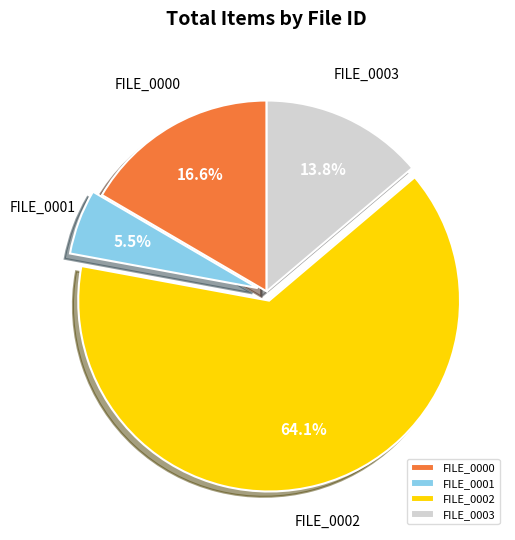

Which slice represents more than half of the pie?

FILE_0002